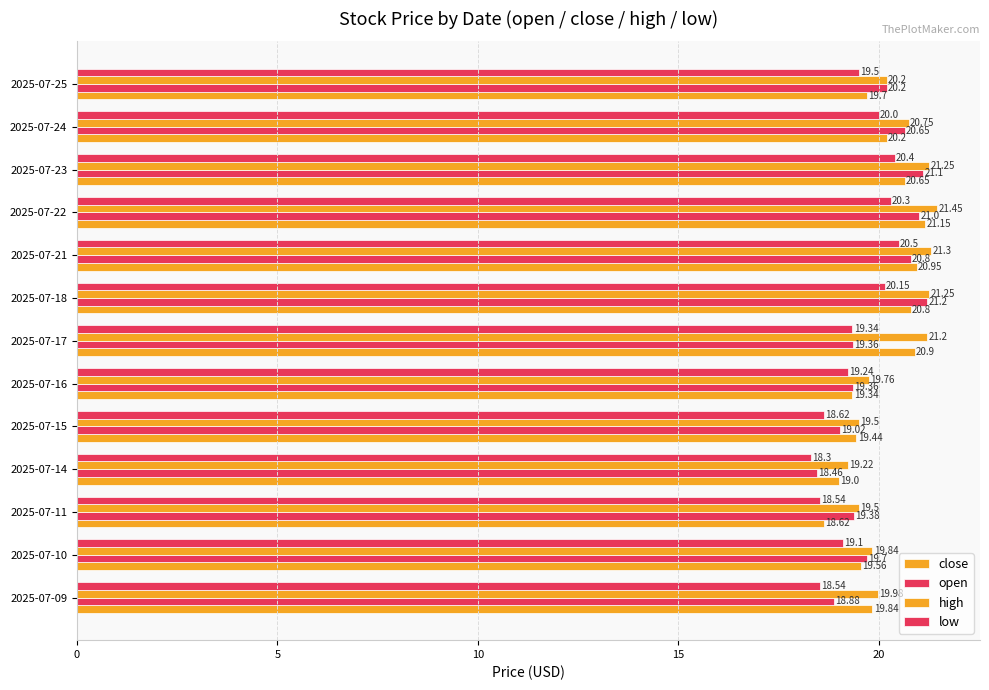

What is the difference between the maximum and minimum values in the low series?

2.2